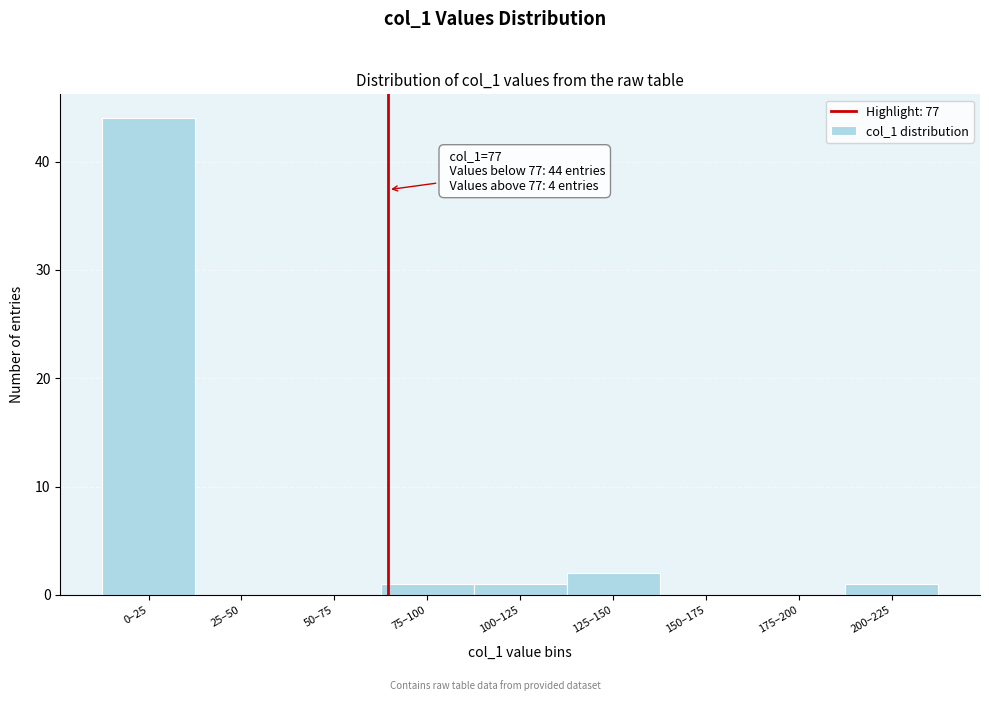

Reading left to right, extract all data points from this chart.

0–25=44	25–50=0	50–75=0	75–100=1	100–125=1	125–150=2	150–175=0	175–200=0	200–225=1